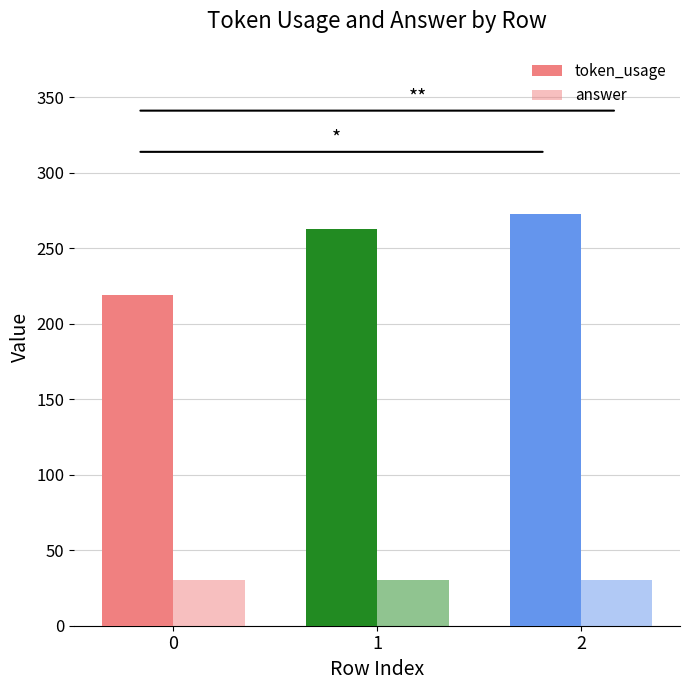

How many data points does each series have?

3